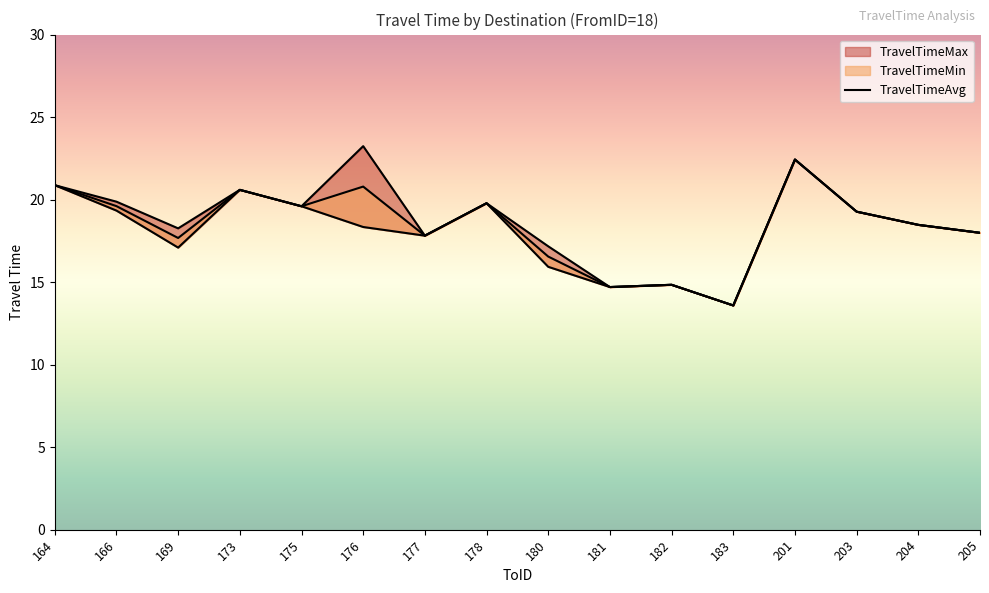

What is the smallest value displayed?

13.6